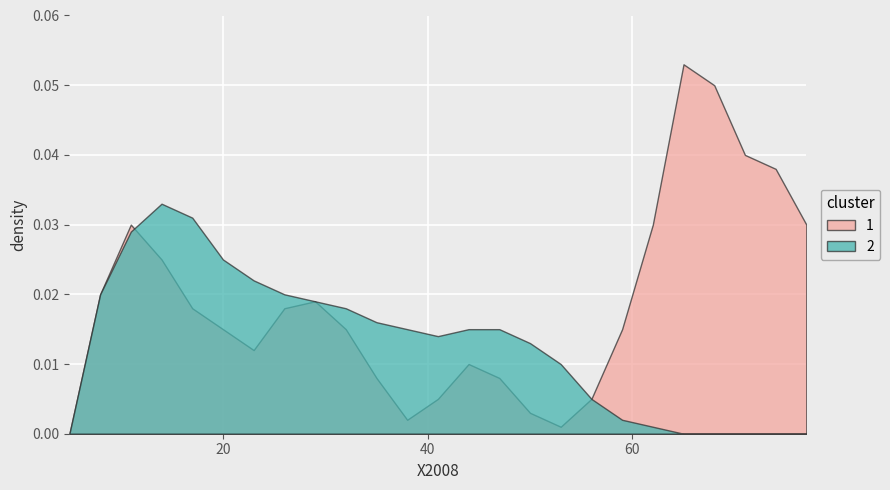

List the series in order of their overall mean, lowest first.

2, 1